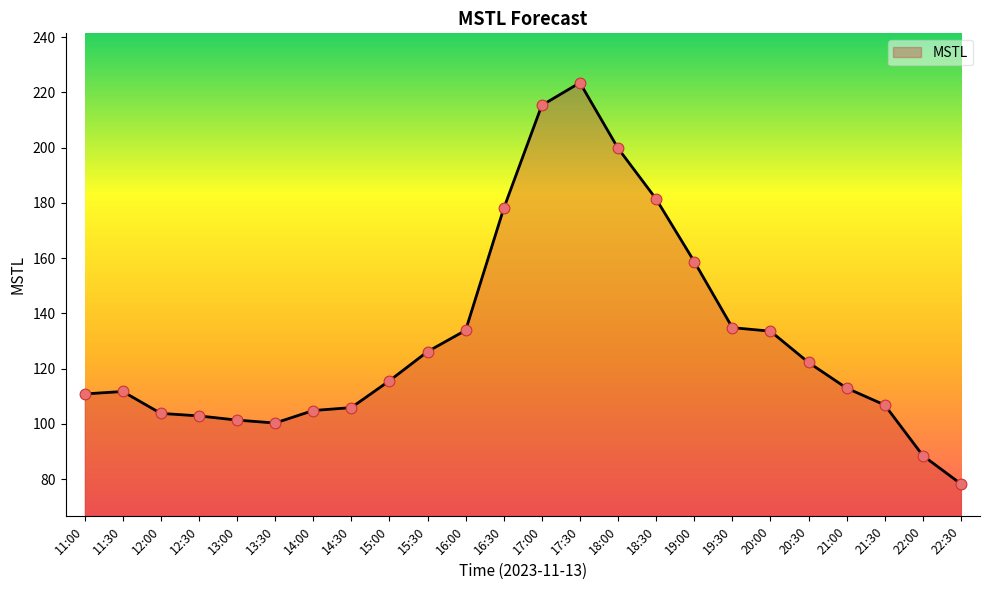

Between 22:00 and 12:30, which is larger?

12:30